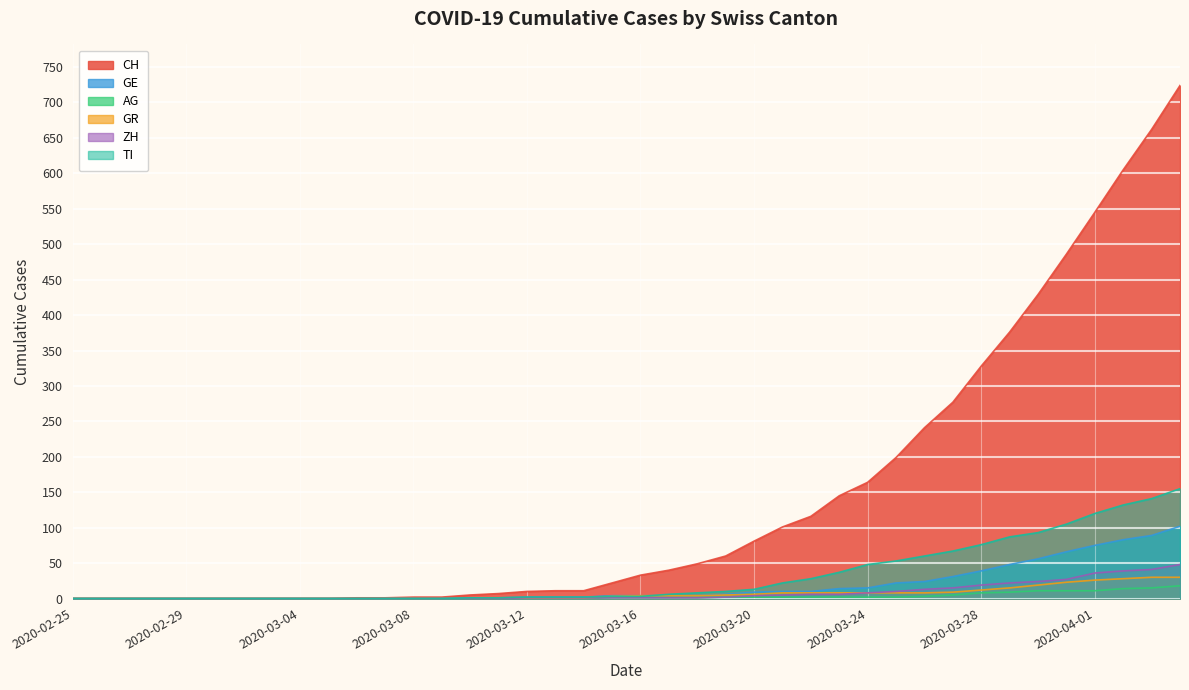

What is the spread (max minus min) of values at 2020-03-19?

58